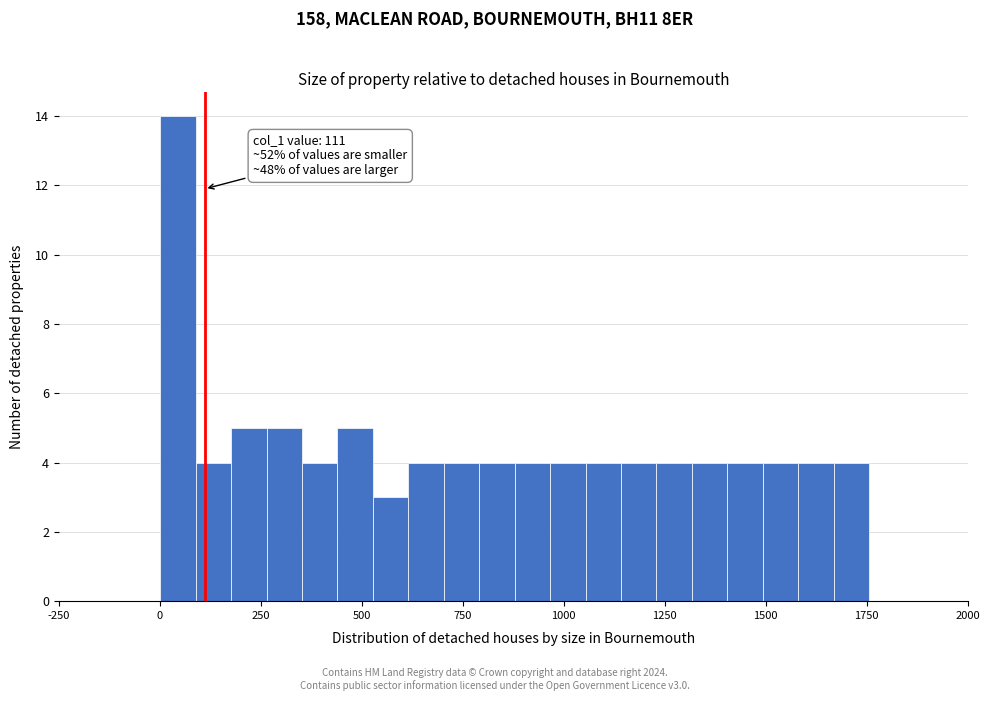

Read against the x-axis, roughly where is the centre of the tallest bar?

50